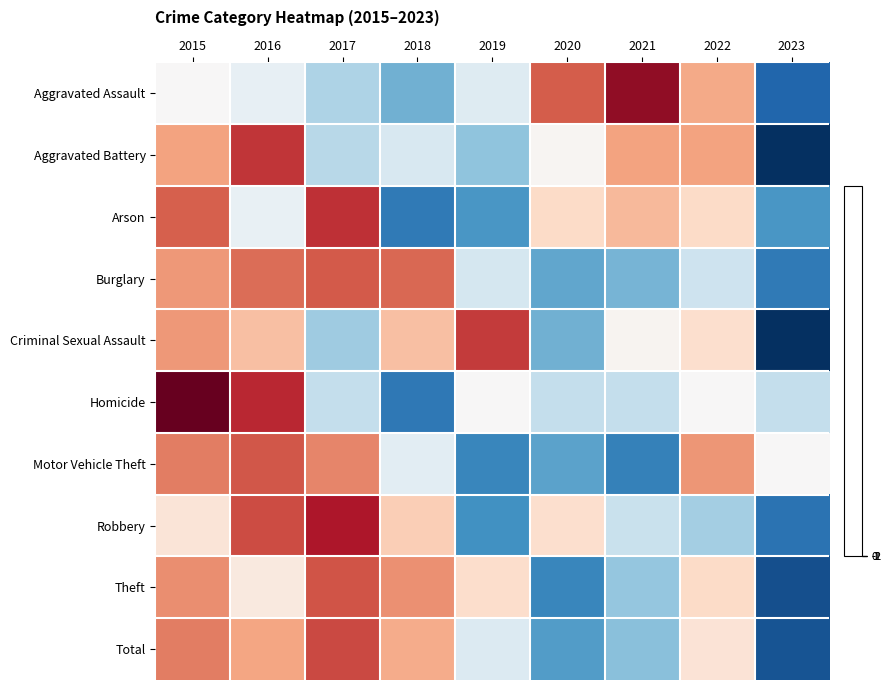

Reading right to left, transcribe all the data shown in this chart.

Aggravated Assault: 2023=-1.6	2022=0.7	2021=1.7	2020=1.2	2019=-0.3	2018=-1.0	2017=-0.6	2016=-0.2	2015=0.0
Aggravated Battery: 2023=-2.0	2022=0.8	2021=0.8	2020=0.0	2019=-0.8	2018=-0.3	2017=-0.6	2016=1.4	2015=0.8
Arson: 2023=-1.2	2022=0.4	2021=0.6	2020=0.4	2019=-1.2	2018=-1.4	2017=1.4	2016=-0.1	2015=1.2
Burglary: 2023=-1.4	2022=-0.4	2021=-1.0	2020=-1.1	2019=-0.4	2018=1.1	2017=1.2	2016=1.1	2015=0.8
Criminal Sexual Assault: 2023=-2.0	2022=0.3	2021=0.1	2020=-1.0	2019=1.4	2018=0.6	2017=-0.7	2016=0.6	2015=0.8
Homicide: 2023=-0.5	2022=0.0	2021=-0.5	2020=-0.5	2019=0.0	2018=-1.5	2017=-0.5	2016=1.5	2015=1.9
Motor Vehicle Theft: 2023=0.0	2022=0.9	2021=-1.4	2020=-1.1	2019=-1.3	2018=-0.2	2017=0.9	2016=1.2	2015=1.0
Robbery: 2023=-1.5	2022=-0.7	2021=-0.5	2020=0.3	2019=-1.2	2018=0.5	2017=1.6	2016=1.3	2015=0.2
Theft: 2023=-1.8	2022=0.4	2021=-0.8	2020=-1.3	2019=0.3	2018=0.9	2017=1.2	2016=0.2	2015=0.9
Total: 2023=-1.8	2022=0.3	2021=-0.9	2020=-1.1	2019=-0.3	2018=0.7	2017=1.3	2016=0.8	2015=1.0